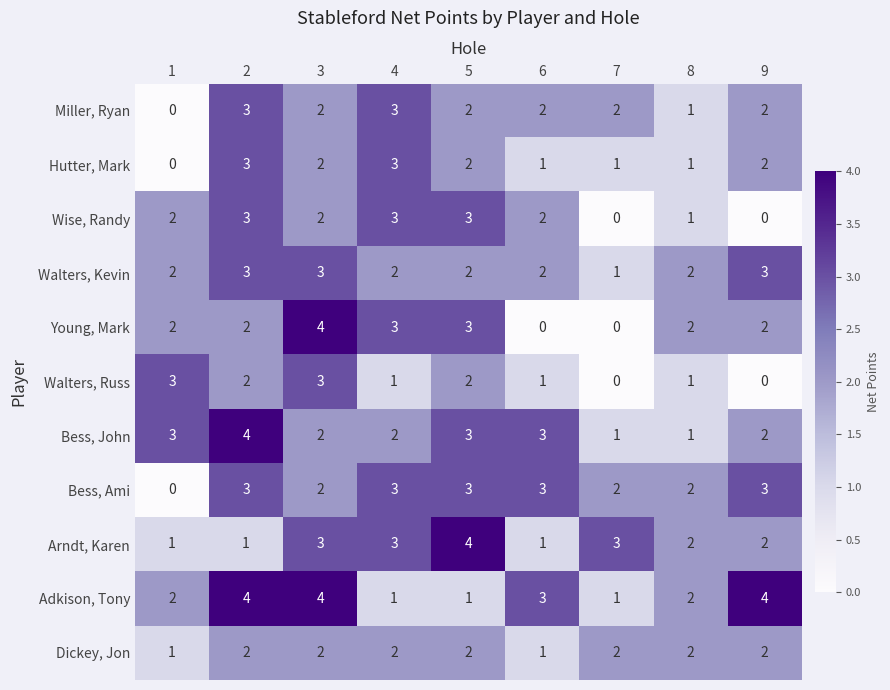

The value of Walters, Russ at 7 is -1. True or false?

False